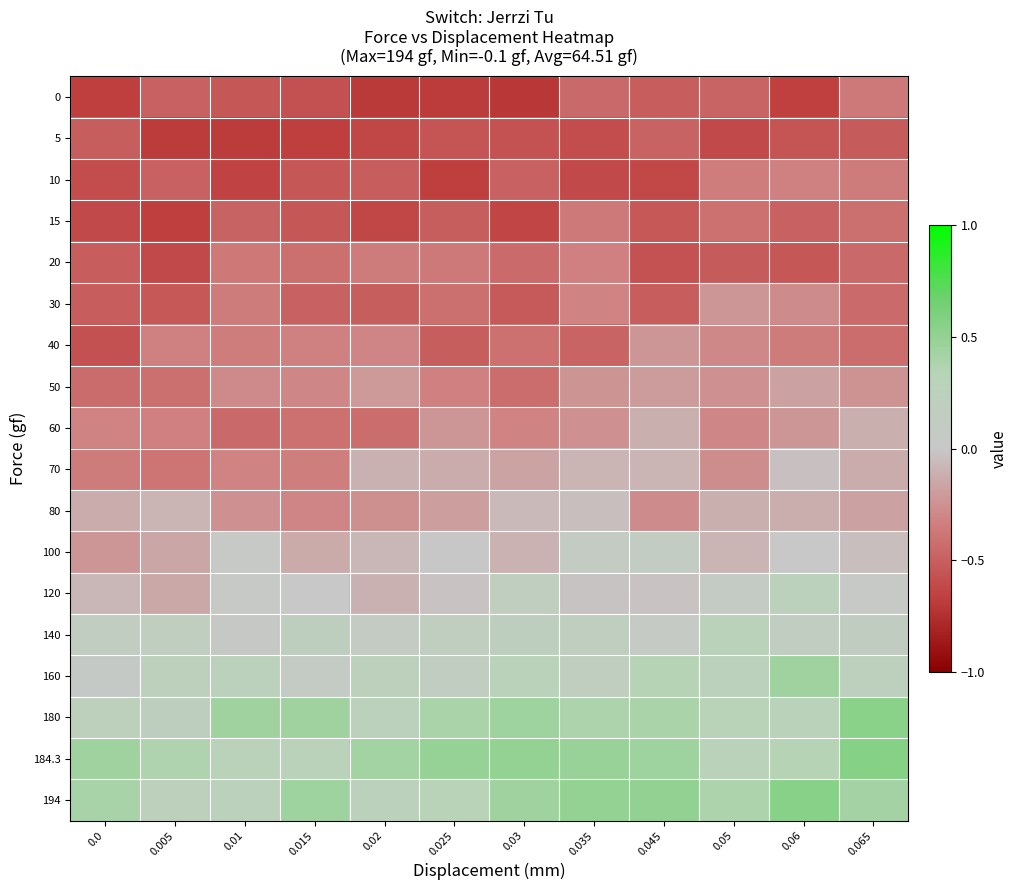

Between 0.01 and 0.025, which series saw the biggest shift?

60